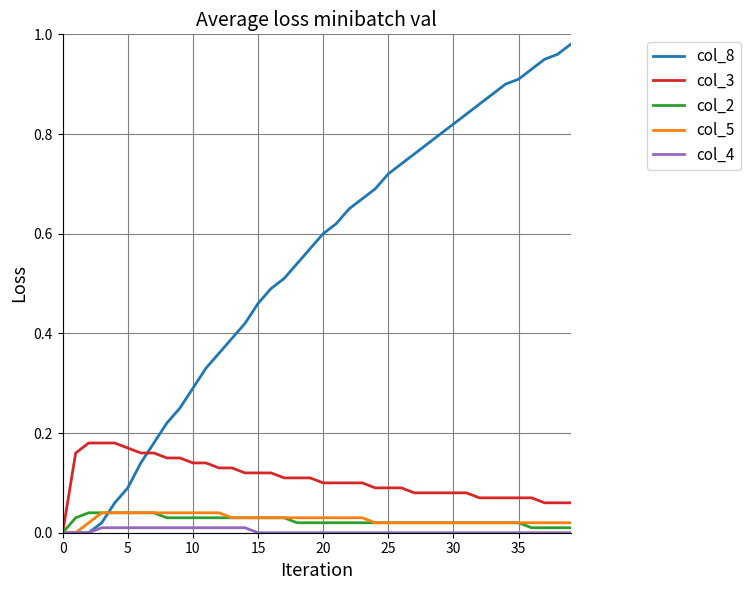

How many series are shown in this chart?

5